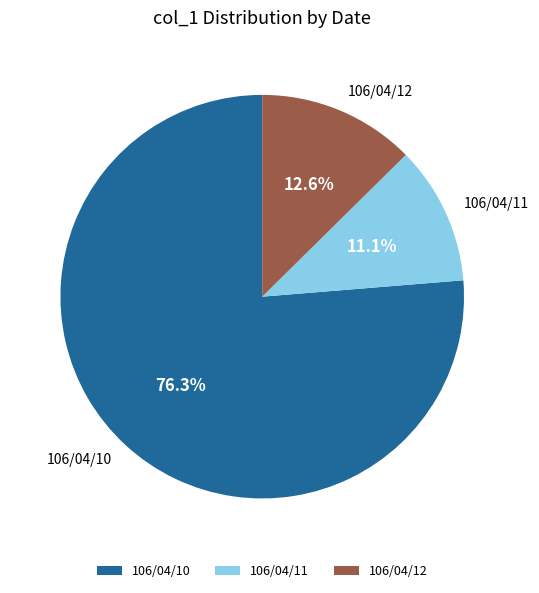

To the nearest percent, what portion does 106/04/11 represent?

11%